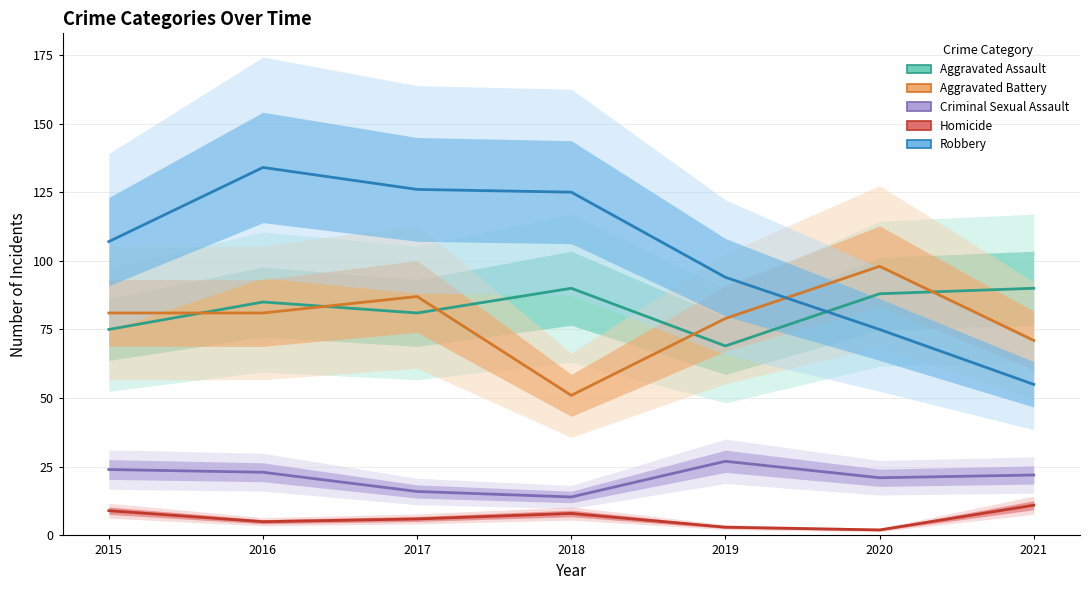

What are all the series names shown in the legend?

Aggravated Assault, Aggravated Battery, Criminal Sexual Assault, Homicide, Robbery